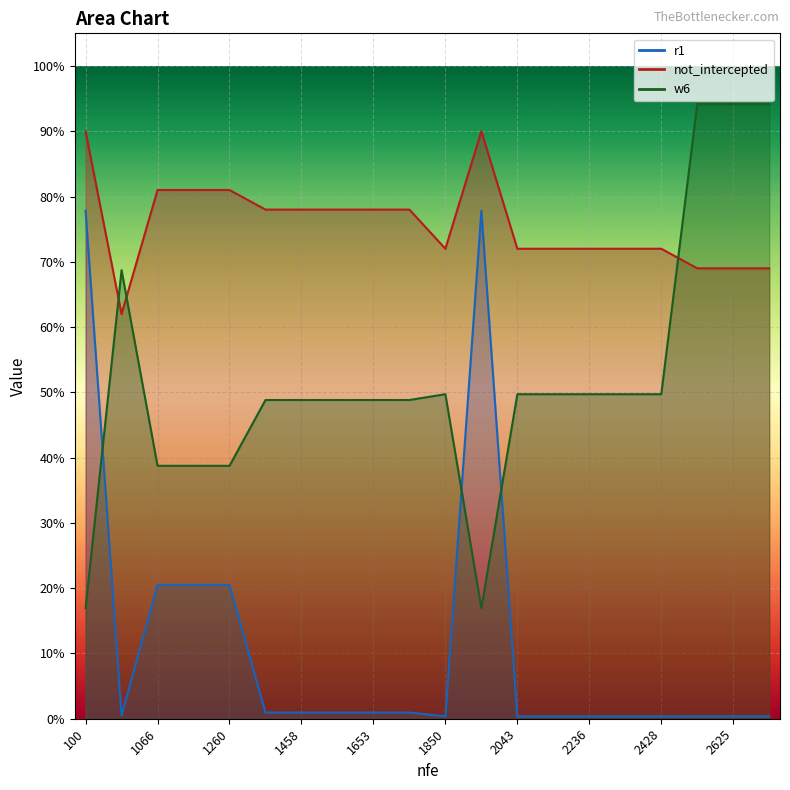

What value does the w6 series have at 2331?

0.5